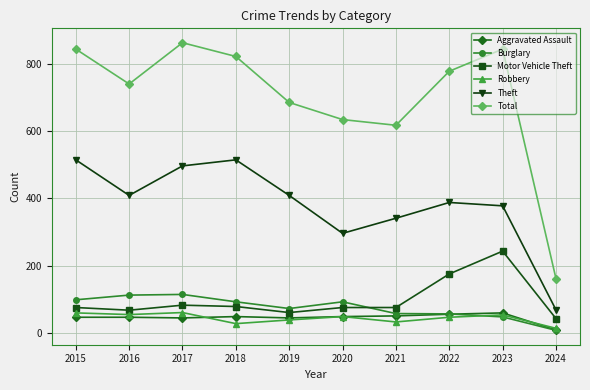

True or false: Aggravated Assault and Robbery cross at least once.

True